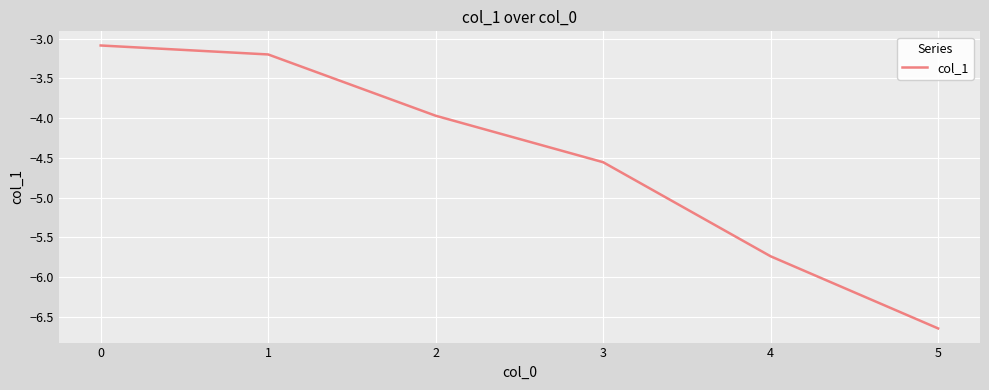

Rank the categories by value from highest to lowest.

0, 1, 2, 3, 4, 5